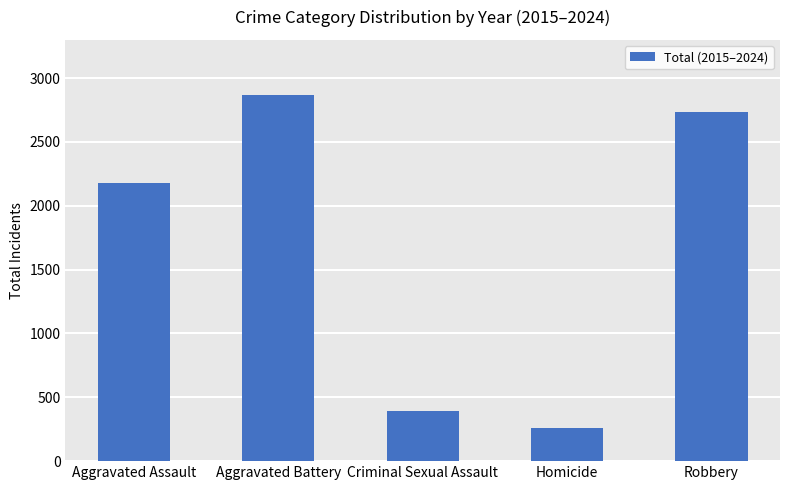

What is the value of the 4th bar from the left?

258